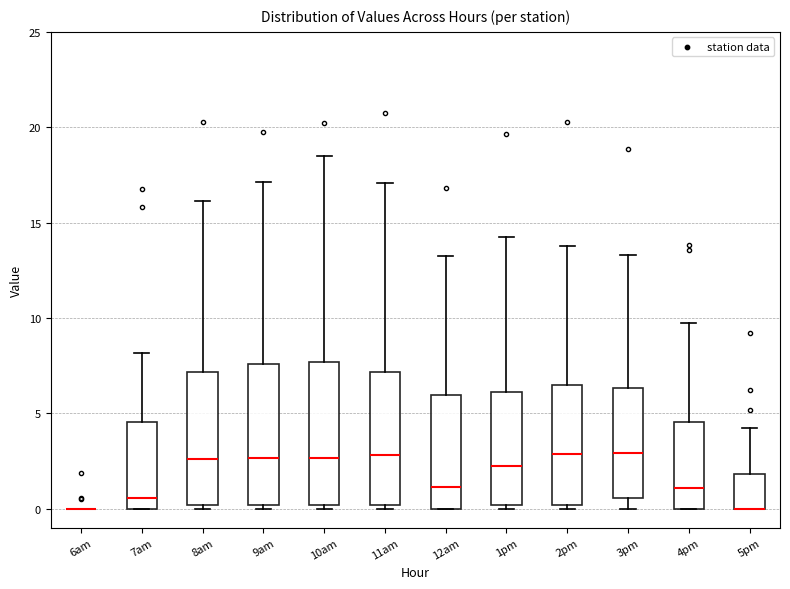

Where is the upper edge of the box for 11am on the y-axis? The values are not printed on the chart, so give them approximately, as read against the axis.

7.0